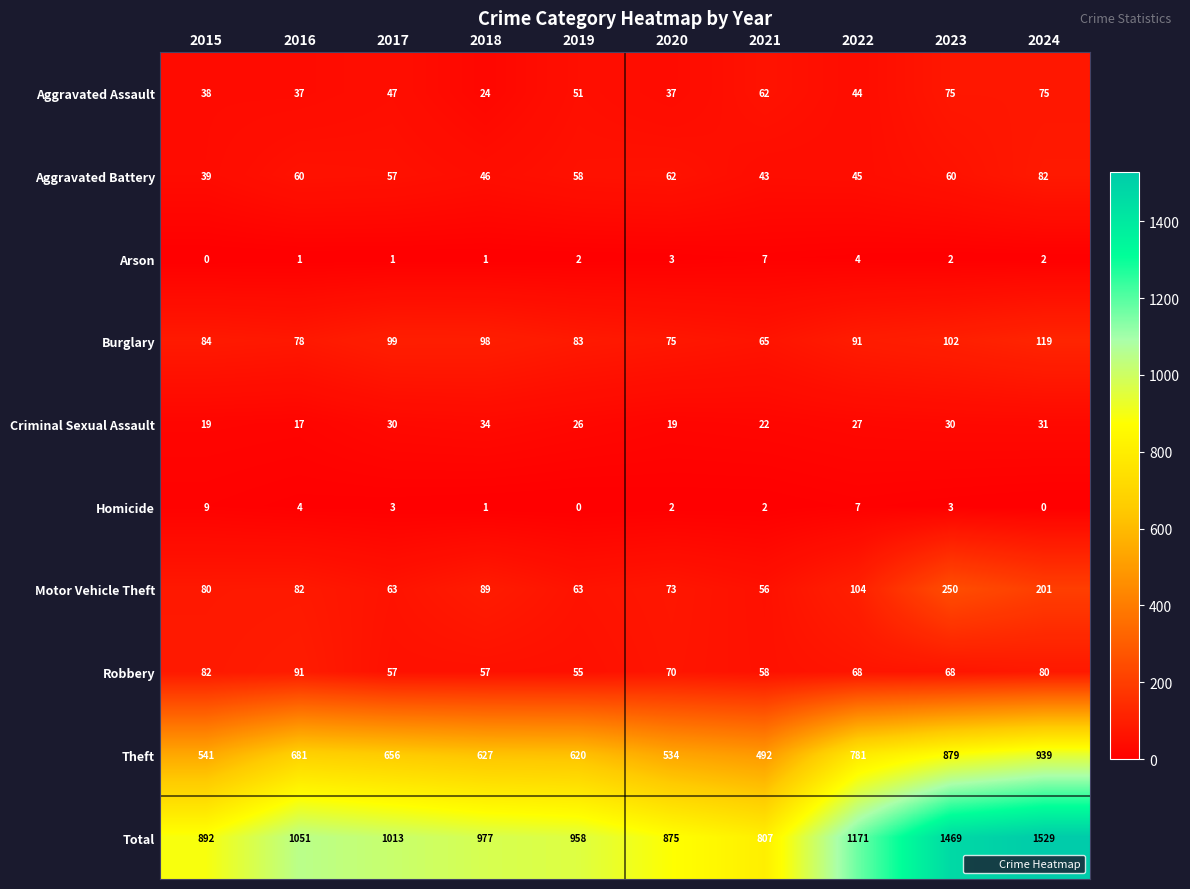

What is the difference between the maximum and minimum values in the Total series?

722